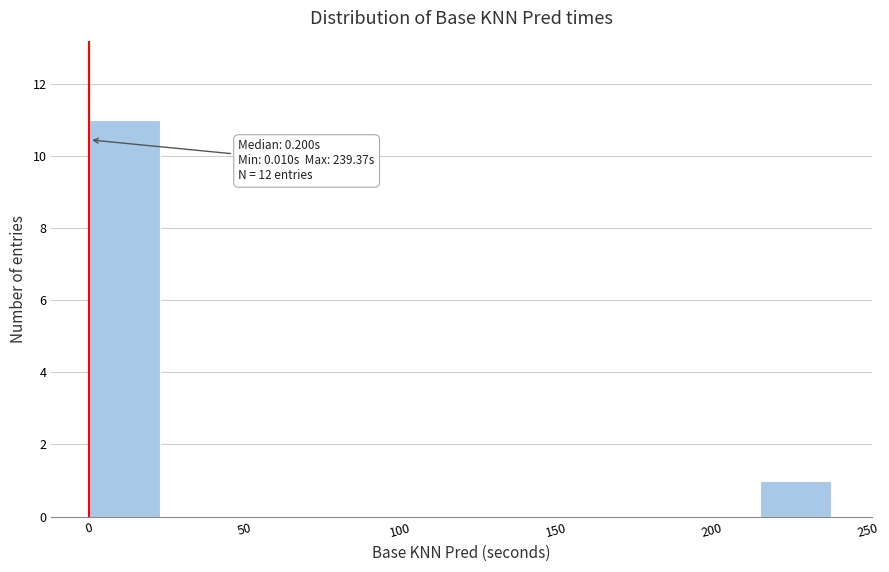

Over which range of the x-axis is the bar tallest?

0 to 25